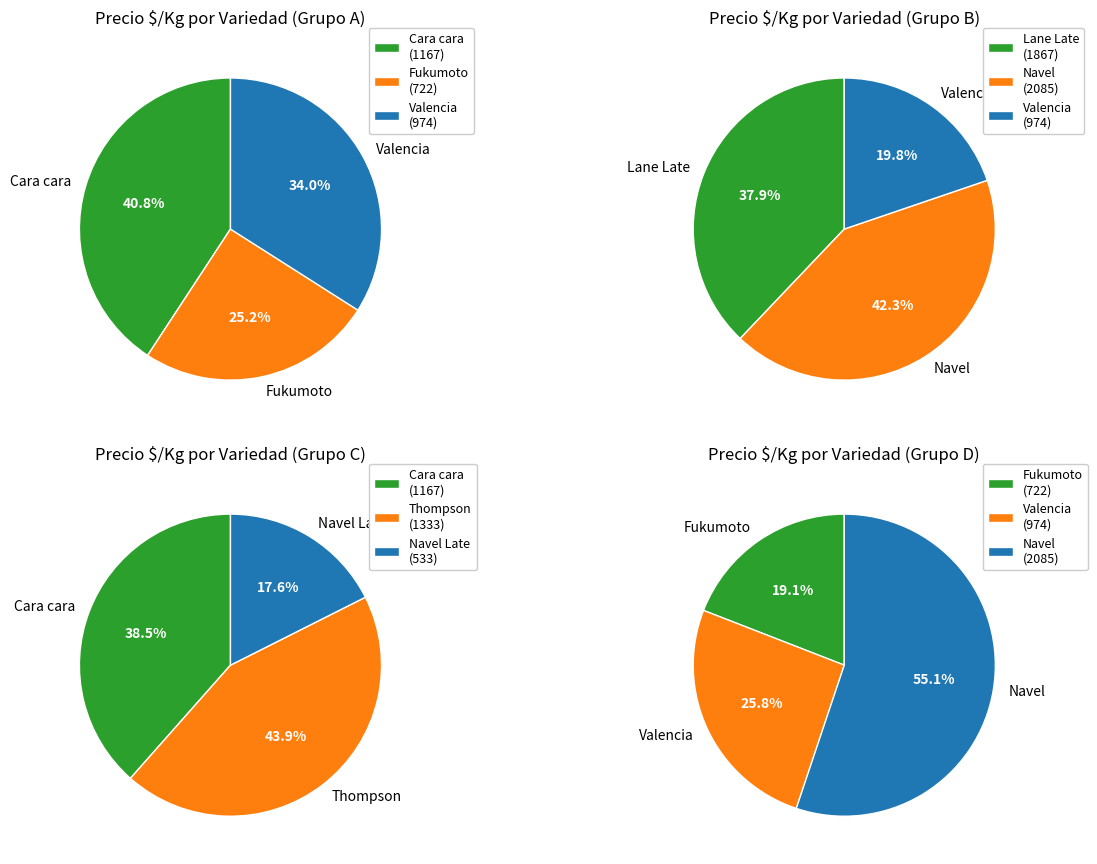

The Navel slice represents 38% of the pie. True or false?

False